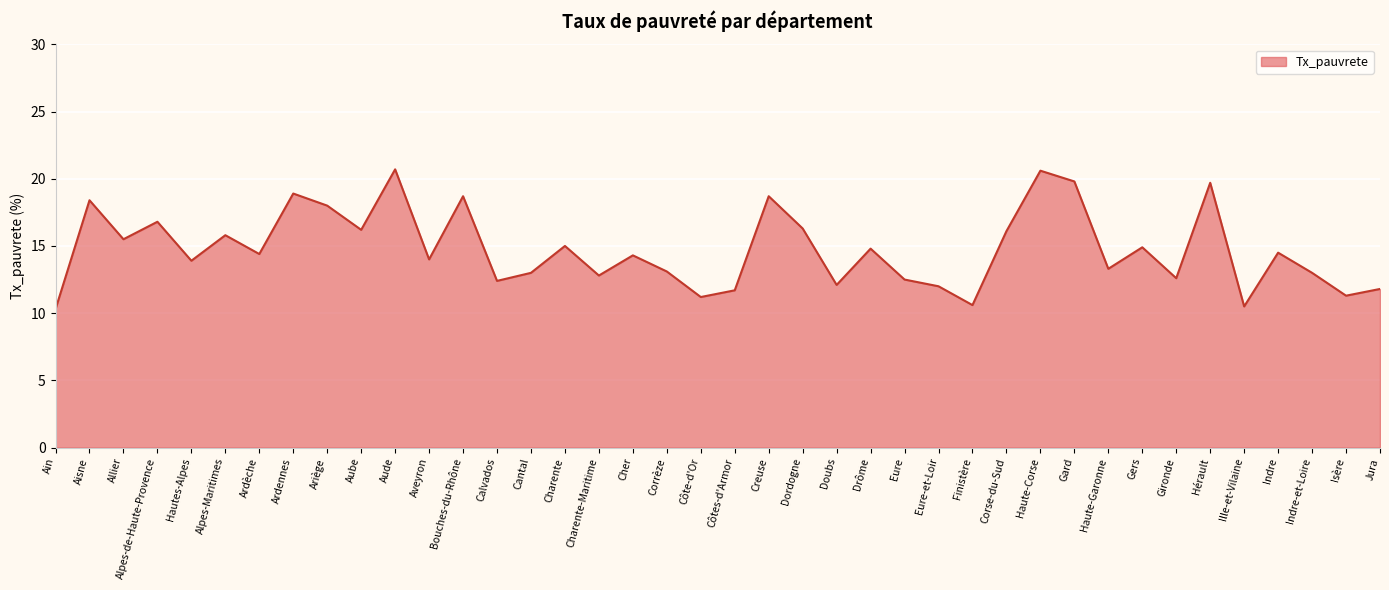

Is it true that the value at Ain is 10.3?

True